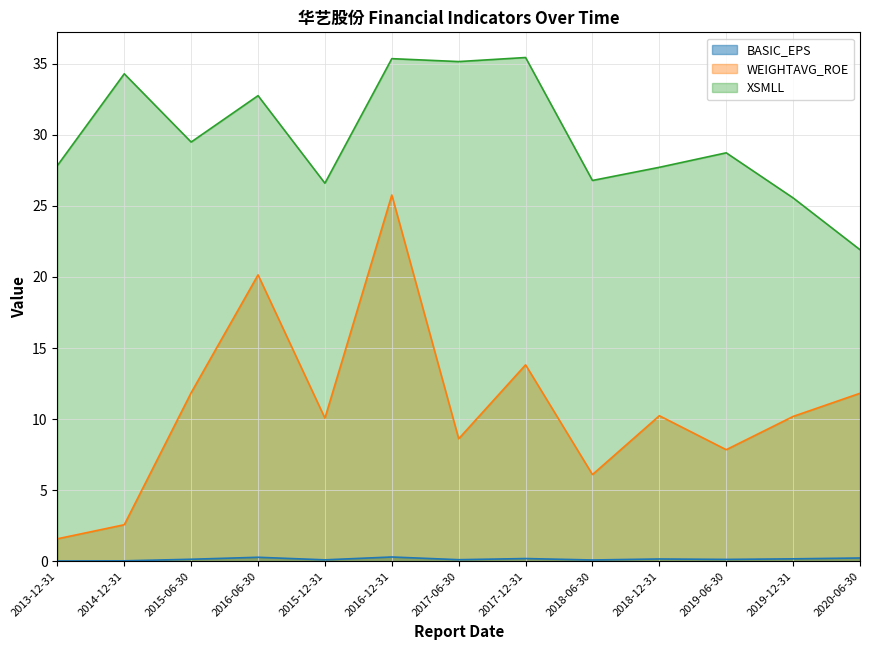

What are all the series names shown in the legend?

BASIC_EPS, WEIGHTAVG_ROE, XSMLL